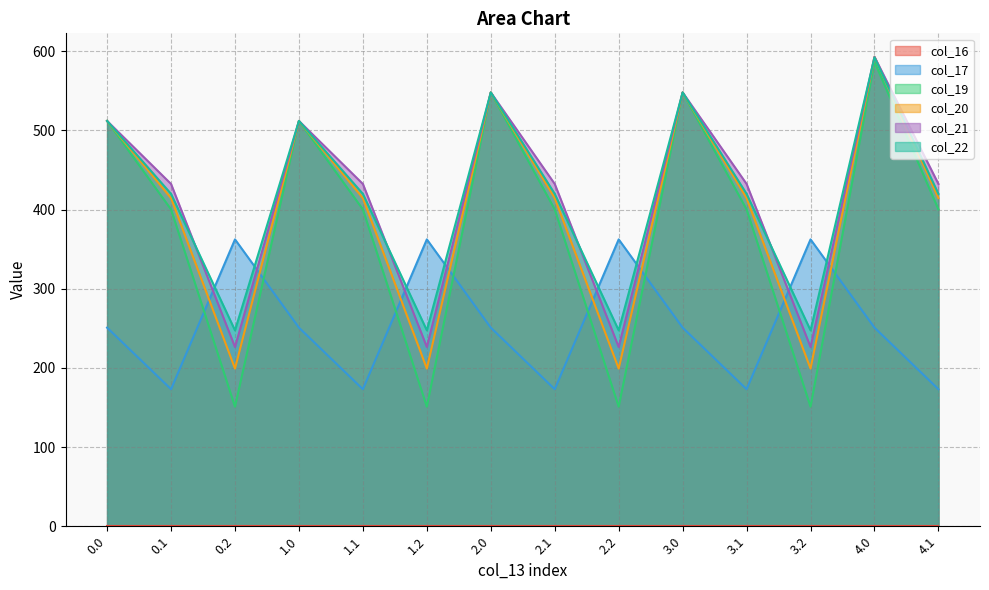

Between 0.2 and 3.2, which series saw the biggest shift?

col_17